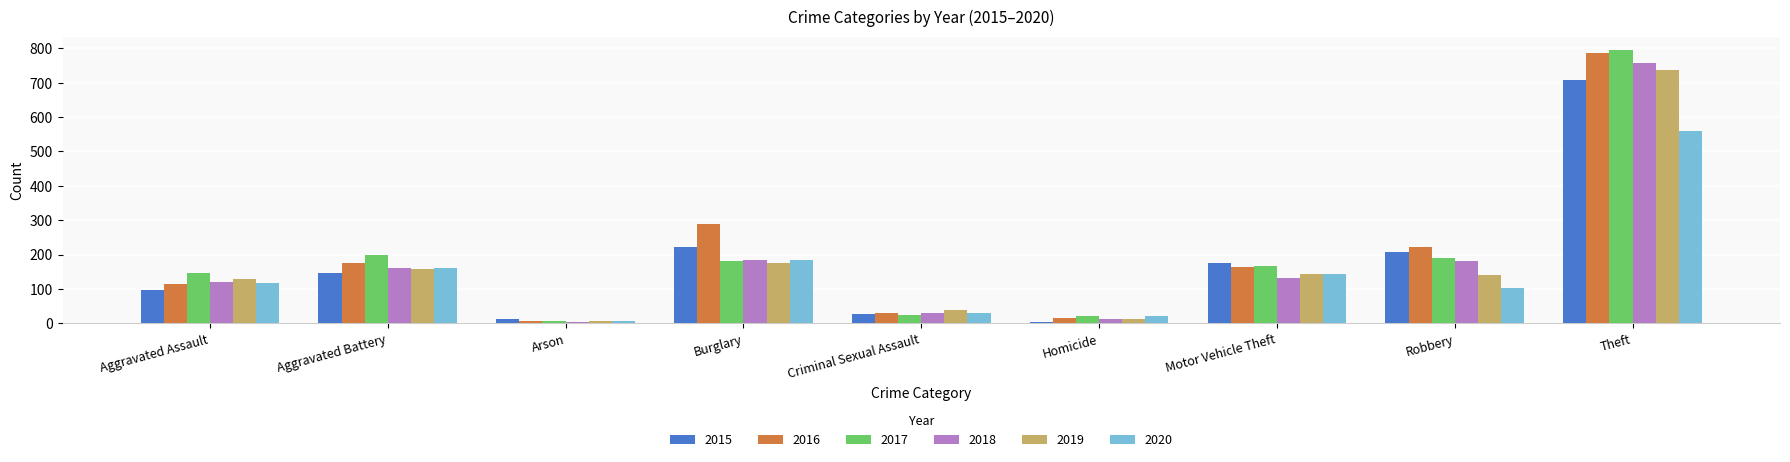

What is the greatest value displayed?

794